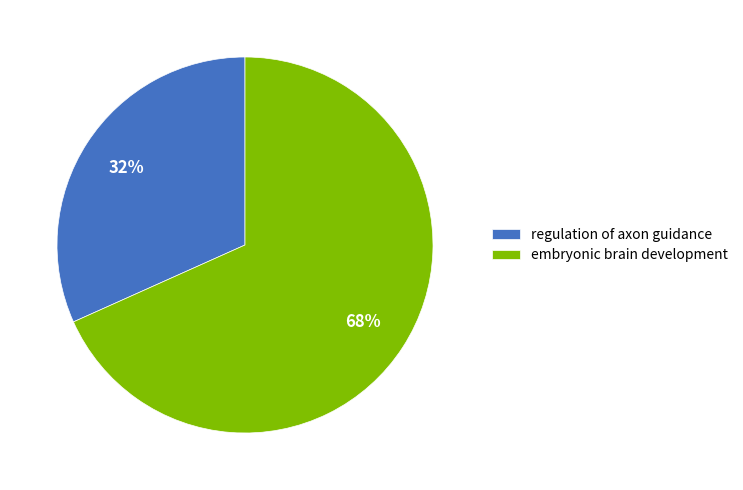

Rank the categories by value from highest to lowest.

embryonic brain development, regulation of axon guidance